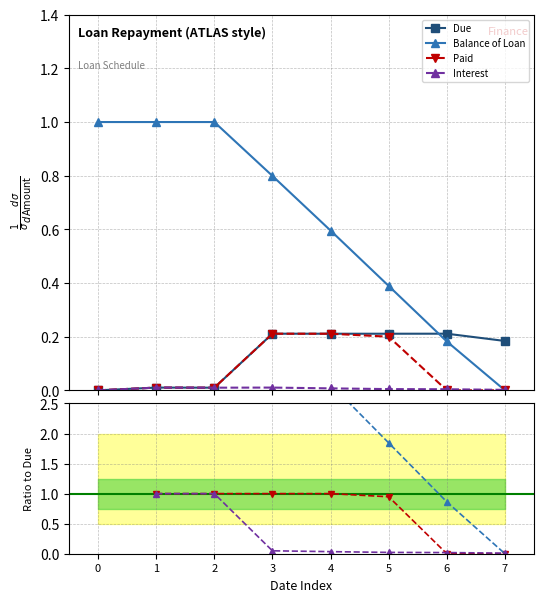

What is the difference between the maximum and minimum values in the Due series?

0.2